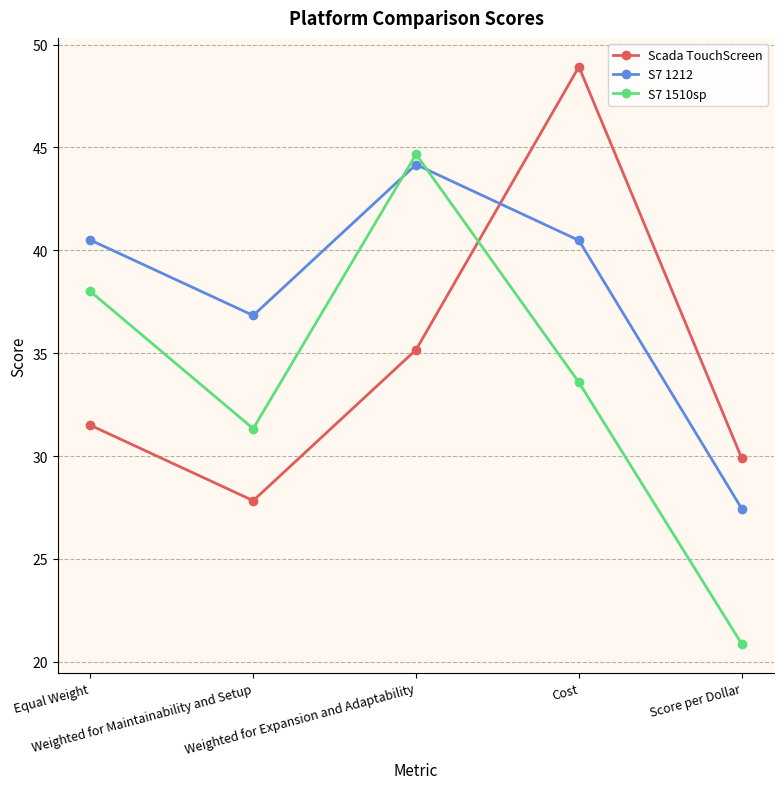

What is the maximum value shown in the chart?

48.9